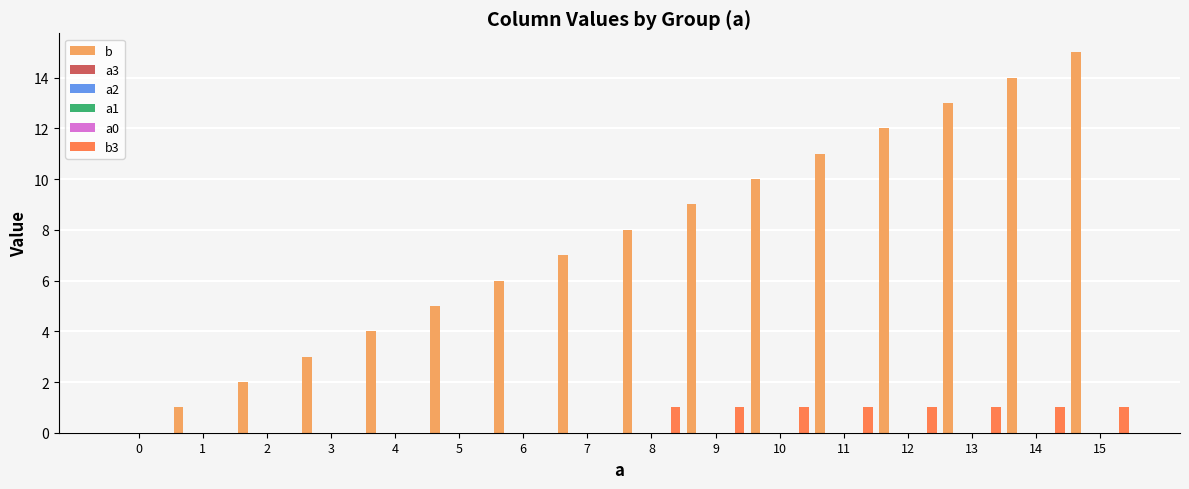

At how many categories does at least one series exceed 1?

14